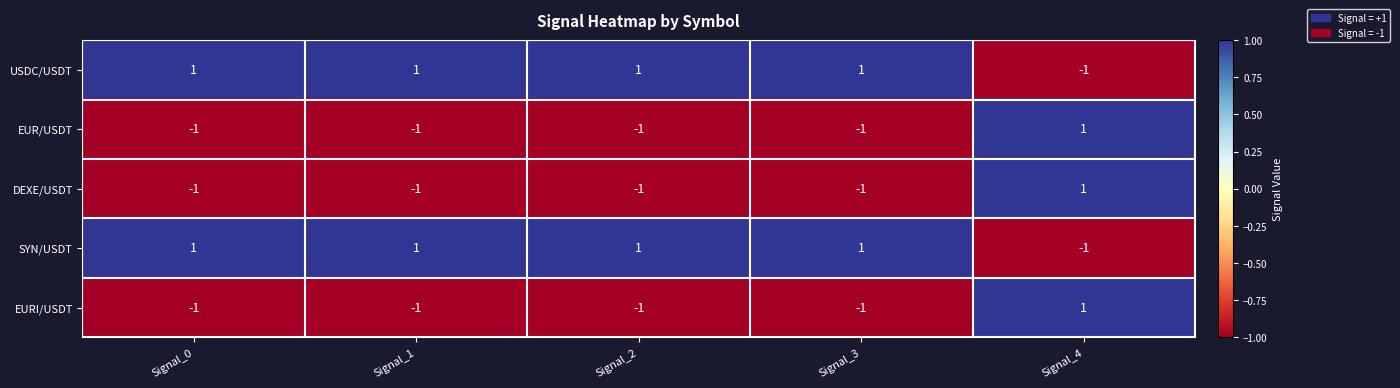

Reading left to right, transcribe all the data shown in this chart.

USDC/USDT: Signal_0=1	Signal_1=1	Signal_2=1	Signal_3=1	Signal_4=-1
EUR/USDT: Signal_0=-1	Signal_1=-1	Signal_2=-1	Signal_3=-1	Signal_4=1
DEXE/USDT: Signal_0=-1	Signal_1=-1	Signal_2=-1	Signal_3=-1	Signal_4=1
SYN/USDT: Signal_0=1	Signal_1=1	Signal_2=1	Signal_3=1	Signal_4=-1
EURI/USDT: Signal_0=-1	Signal_1=-1	Signal_2=-1	Signal_3=-1	Signal_4=1